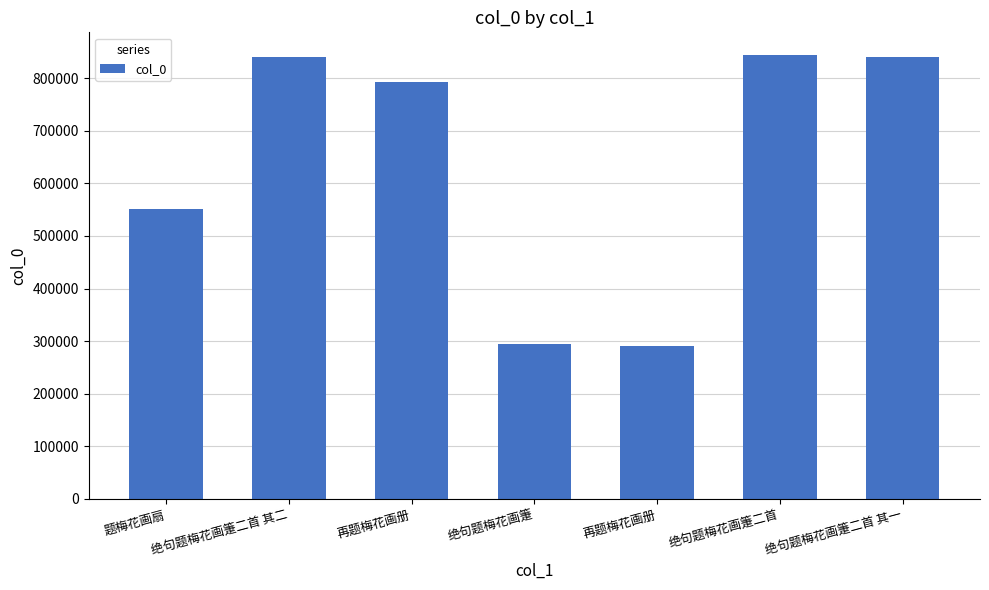

Which has a higher value, 绝句题梅花画箑二首 其二 or 题梅花画扇?

绝句题梅花画箑二首 其二